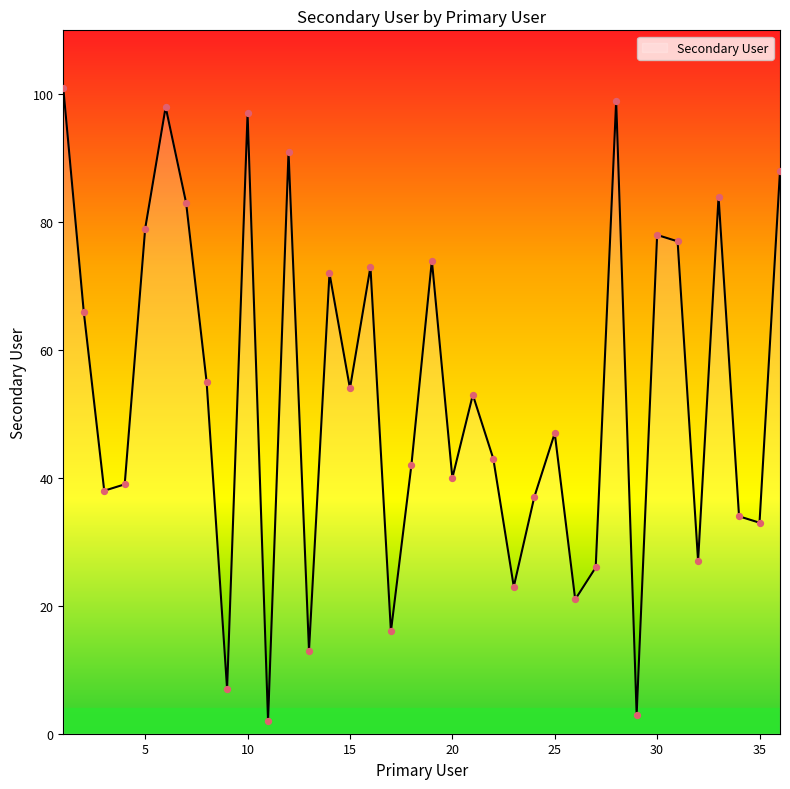

What is the maximum value shown in the chart?

101